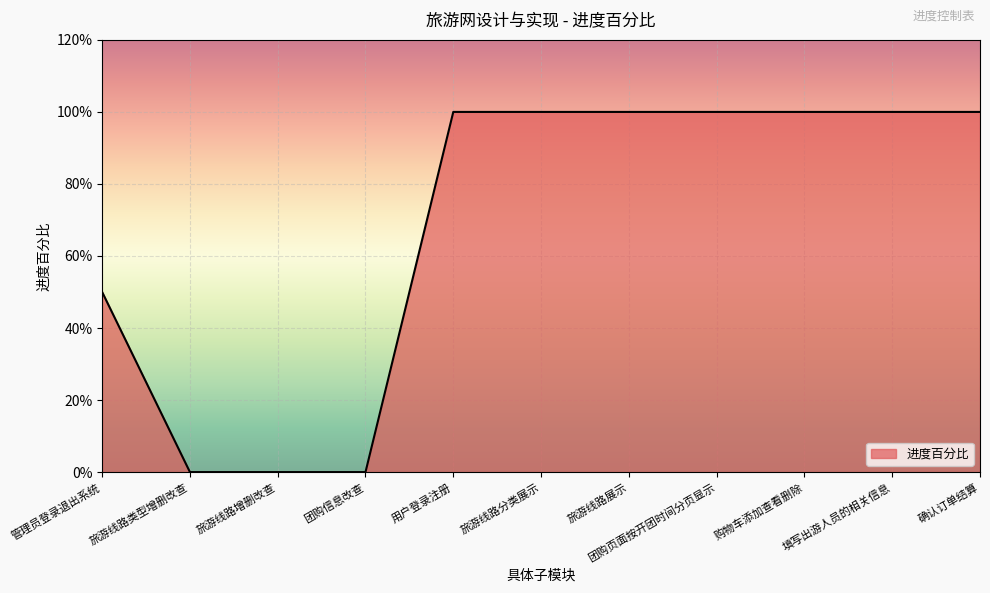

Reading left to right, what are all the values shown in this chart?

0.5	0.0	0.0	0.0	1.0	1.0	1.0	1.0	1.0	1.0	1.0